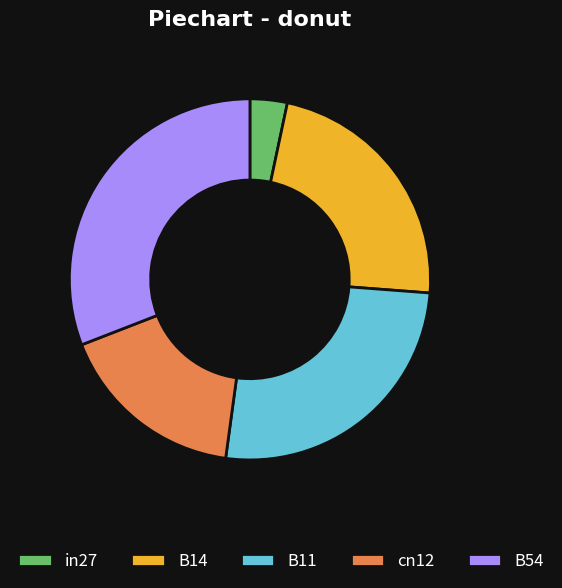

Which category has the biggest portion of the pie?

B54